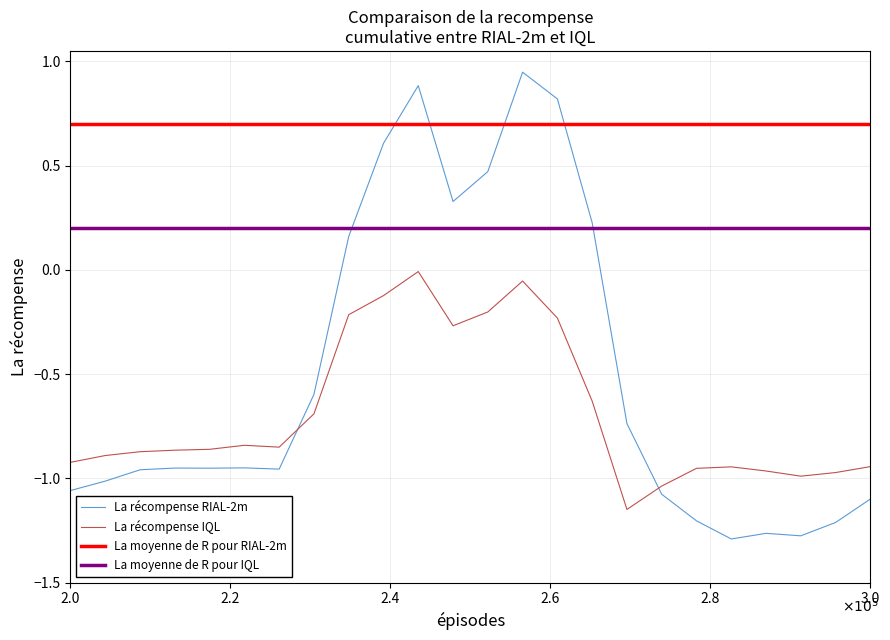

Does the chart have visible grid lines?

Yes